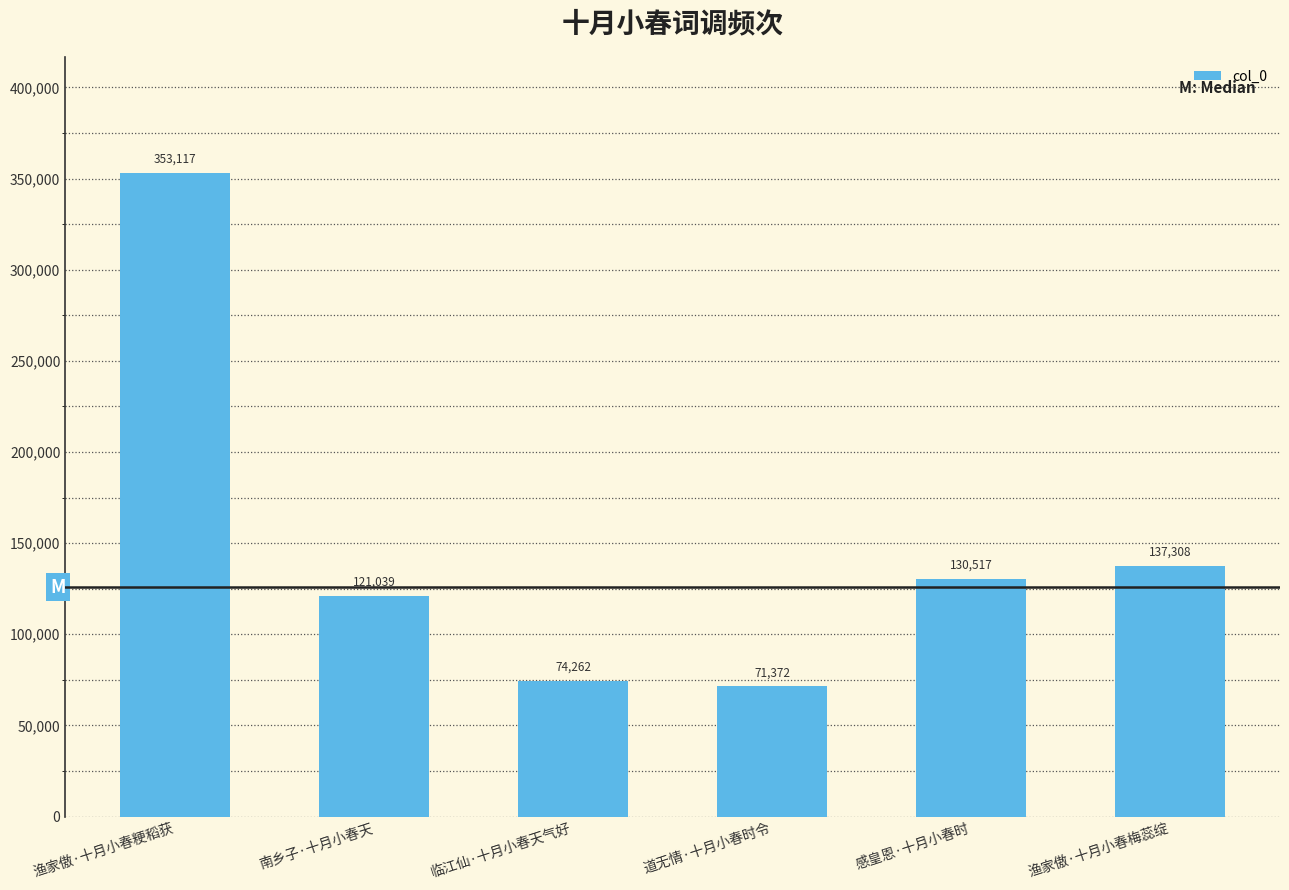

List the labels in order of value, largest first.

渔家傲·十月小春粳稻获, 渔家傲·十月小春梅蕊绽, 感皇恩·十月小春时, 南乡子·十月小春天, 临江仙·十月小春天气好, 道无情·十月小春时令